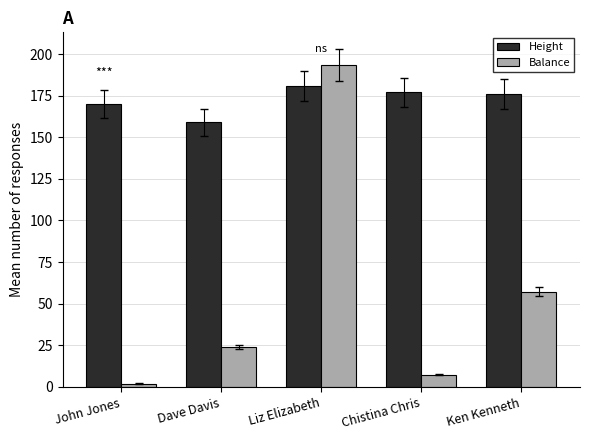

What is the label of the 1st bar from the left?

John Jones